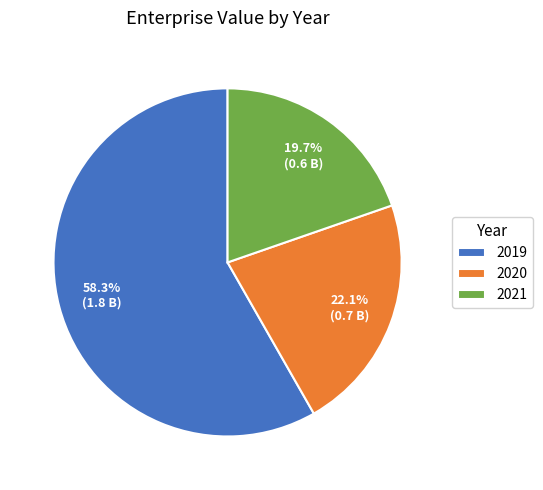

Approximately how many times larger is the value at 2019 compared to 2020?

2.6